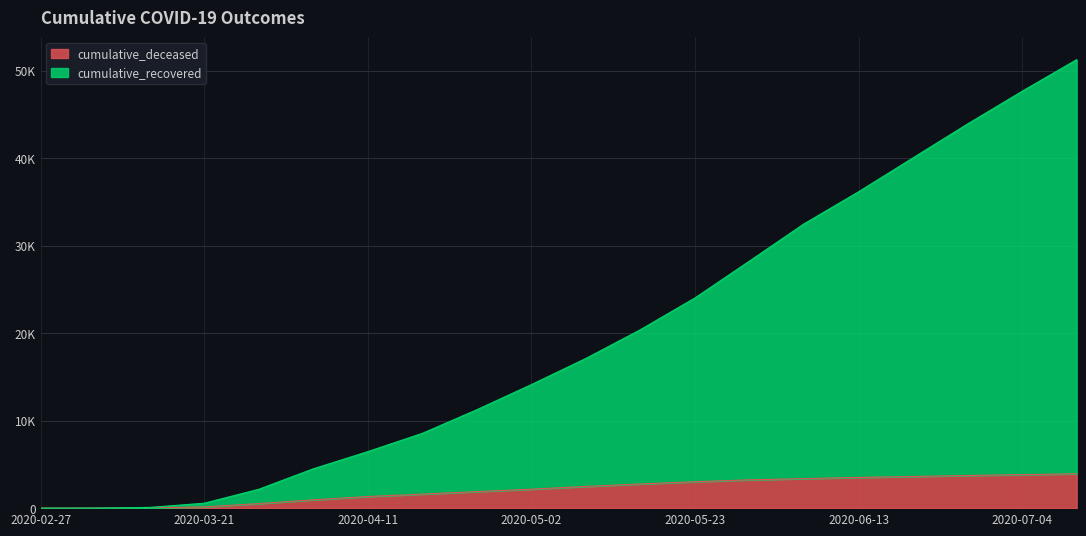

Does the chart display data point markers on the line(s)?

No